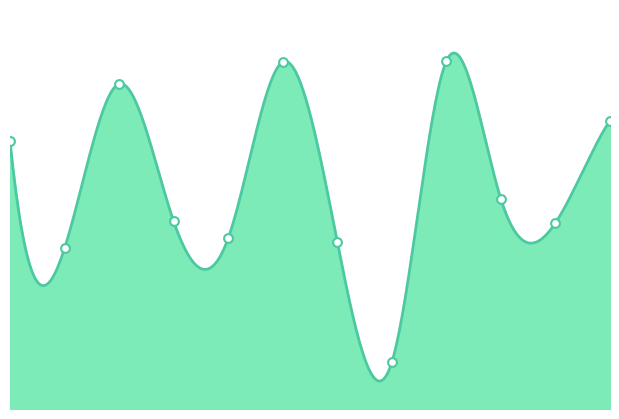

What is the change in value from 赵昌兴 to 唐文学?

-175502383